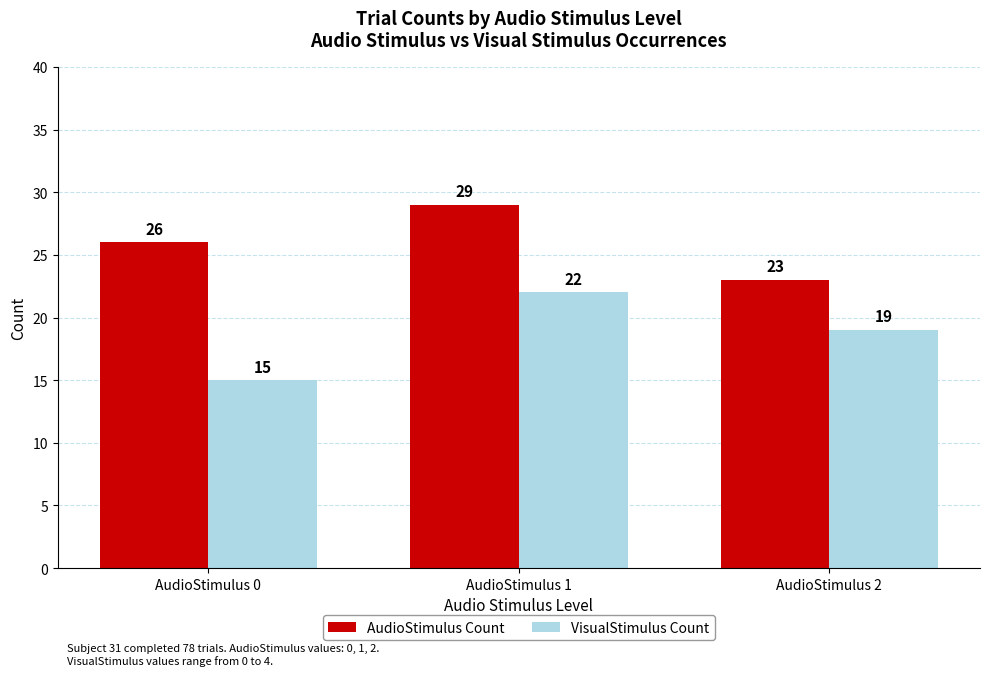

Reading right to left, extract all data points from this chart.

AudioStimulus Count: AudioStimulus 2=23	AudioStimulus 1=29	AudioStimulus 0=26
VisualStimulus Count: AudioStimulus 2=19	AudioStimulus 1=22	AudioStimulus 0=15